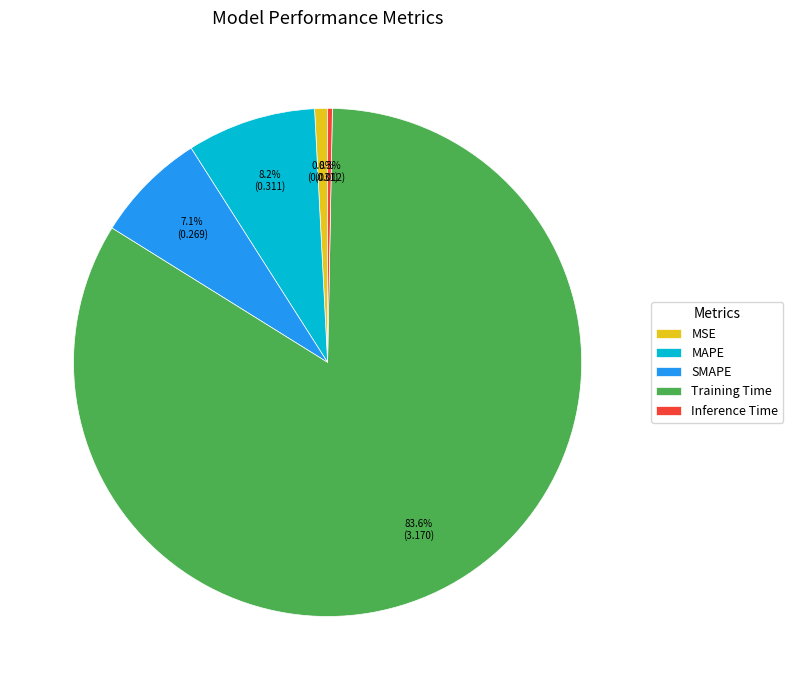

To the nearest percent, what is the average slice percentage?

20%